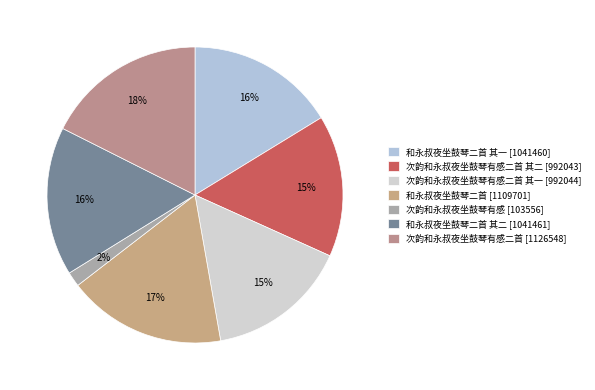

How many slices are in this pie chart?

7